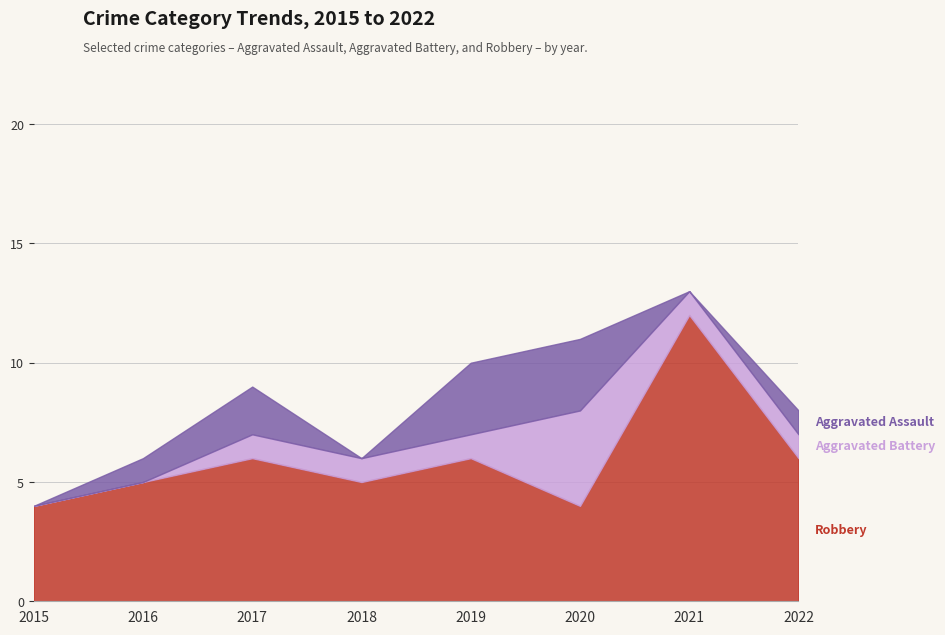

True or false: Aggravated Battery and Robbery cross at least once.

False